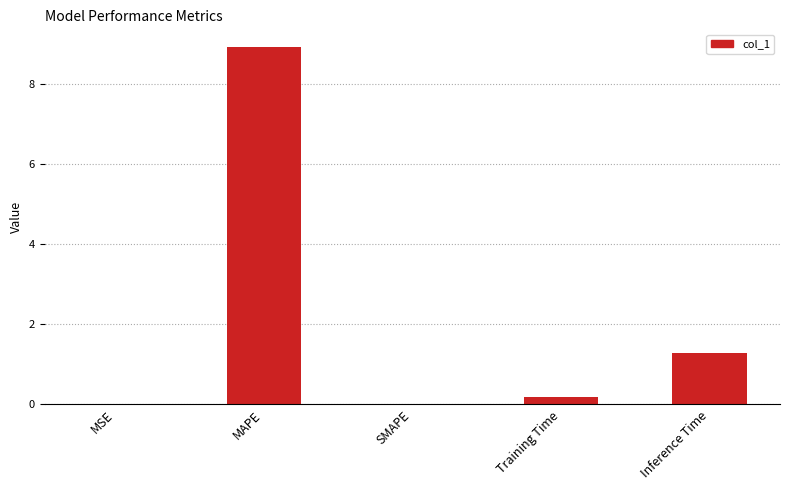

What is the sum of all values?

10.4